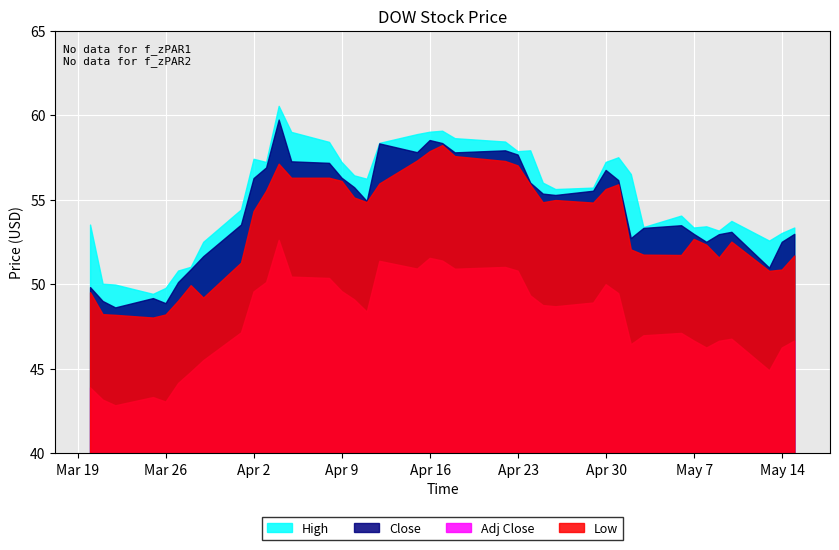

Is it true that High equals 55.6 at 26?

True